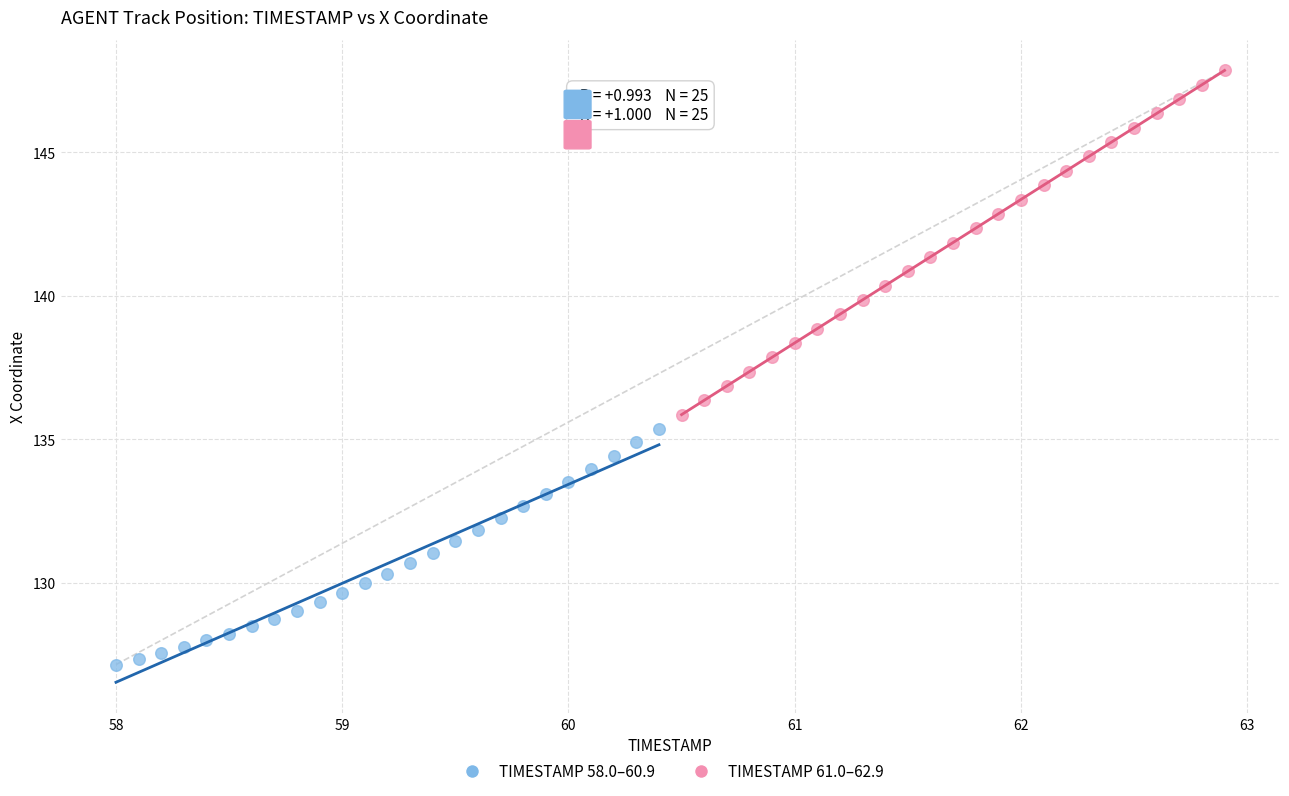

Which series has the largest Y range (max minus min)?

TIMESTAMP 61.0–62.9